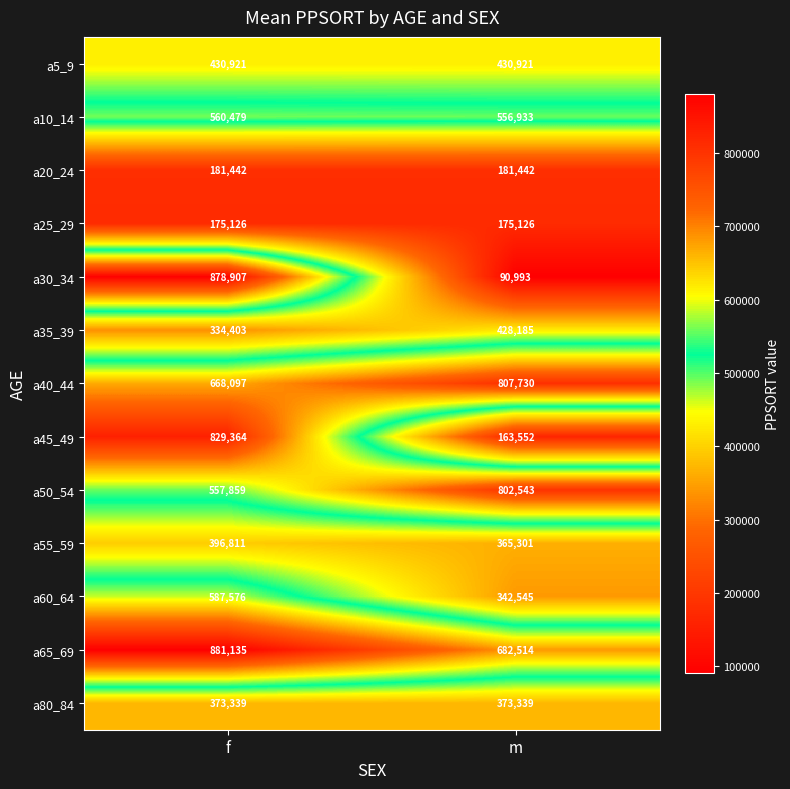

Reading left to right, what are all the values shown in this chart?

a5_9: 430921	430921
a10_14: 560479	556933
a20_24: 181442	181442
a25_29: 175126	175126
a30_34: 878907	90993
a35_39: 334403	428185
a40_44: 668097	807730
a45_49: 829364	163552
a50_54: 557859	802543
a55_59: 396811	365301
a60_64: 587576	342545
a65_69: 881135	682514
a80_84: 373339	373339